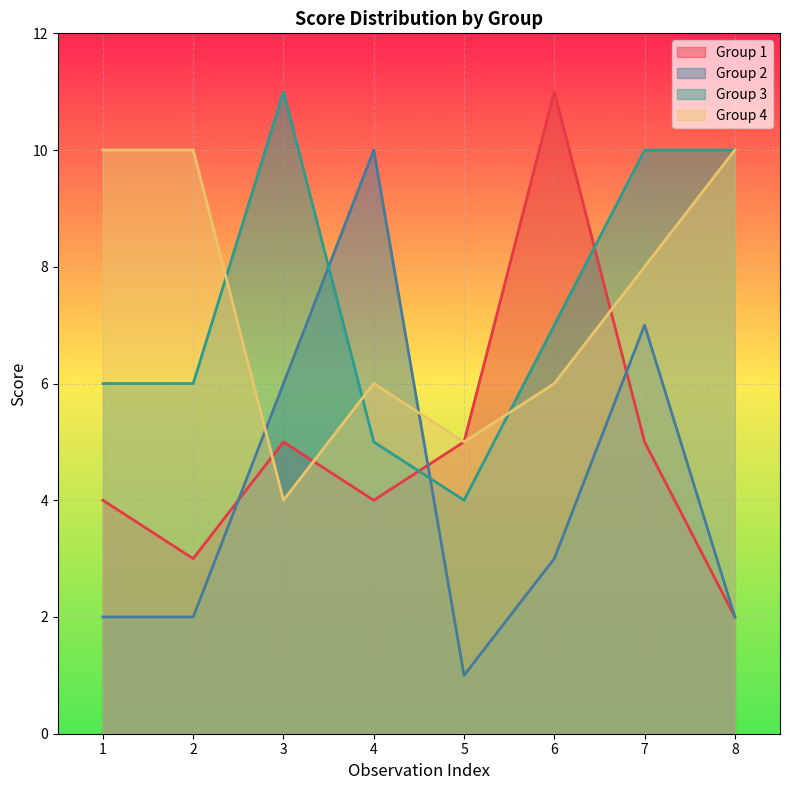

At how many categories does at least one series exceed 7?

7